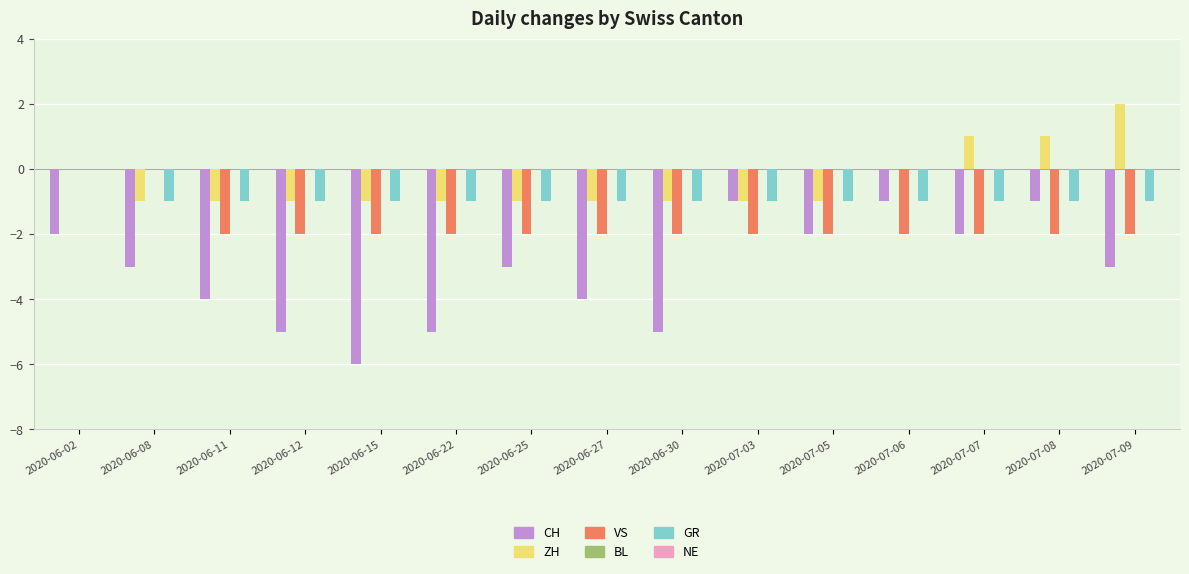

True or false: VS has a value of -3 at 2020-06-12.

False